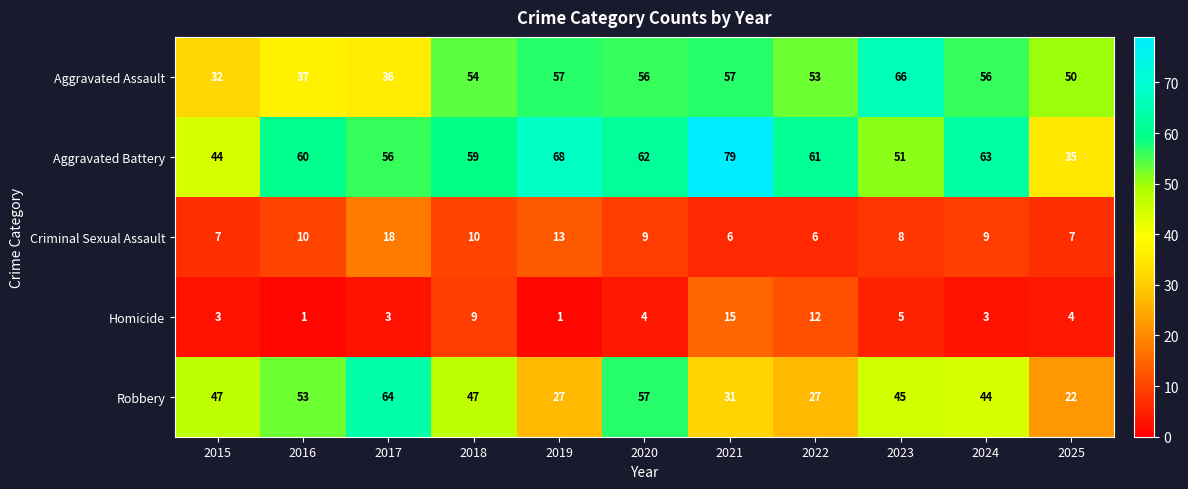

The Homicide series shows 2 at 2015. True or false?

False